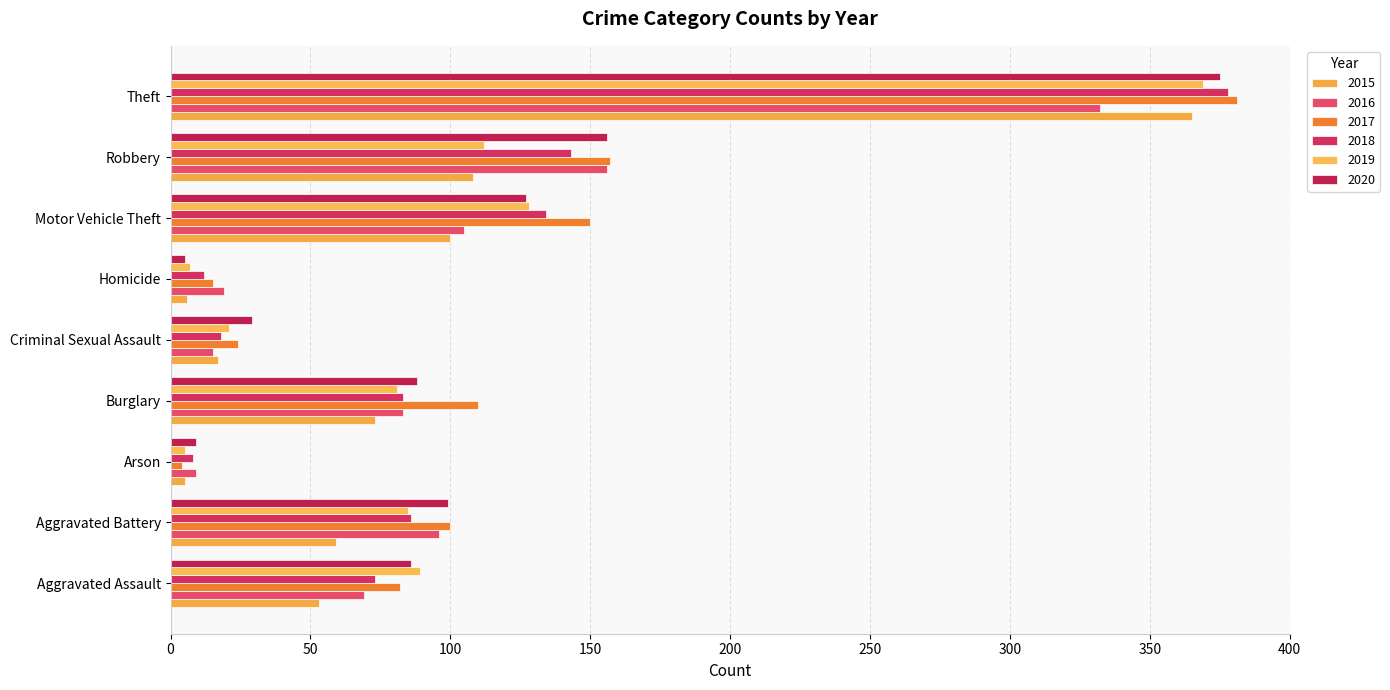

What is the highest value of the 2017 series?

381